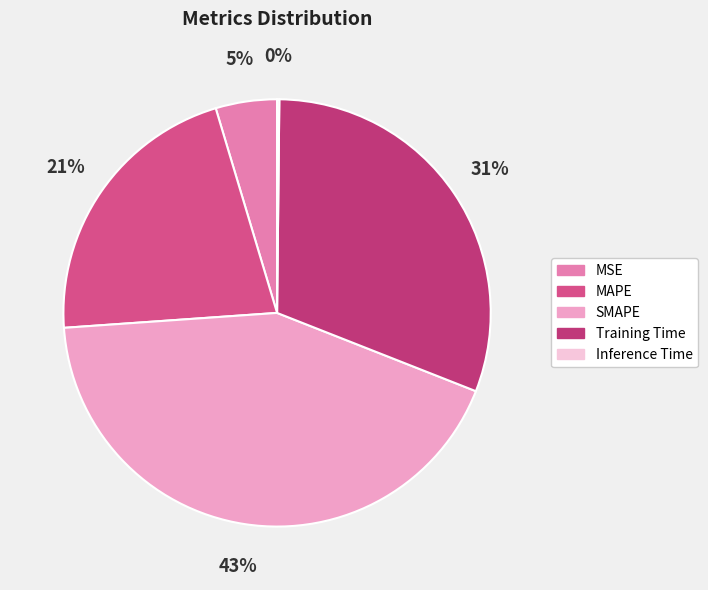

What percentage is the MAPE slice, to the nearest percent?

21%